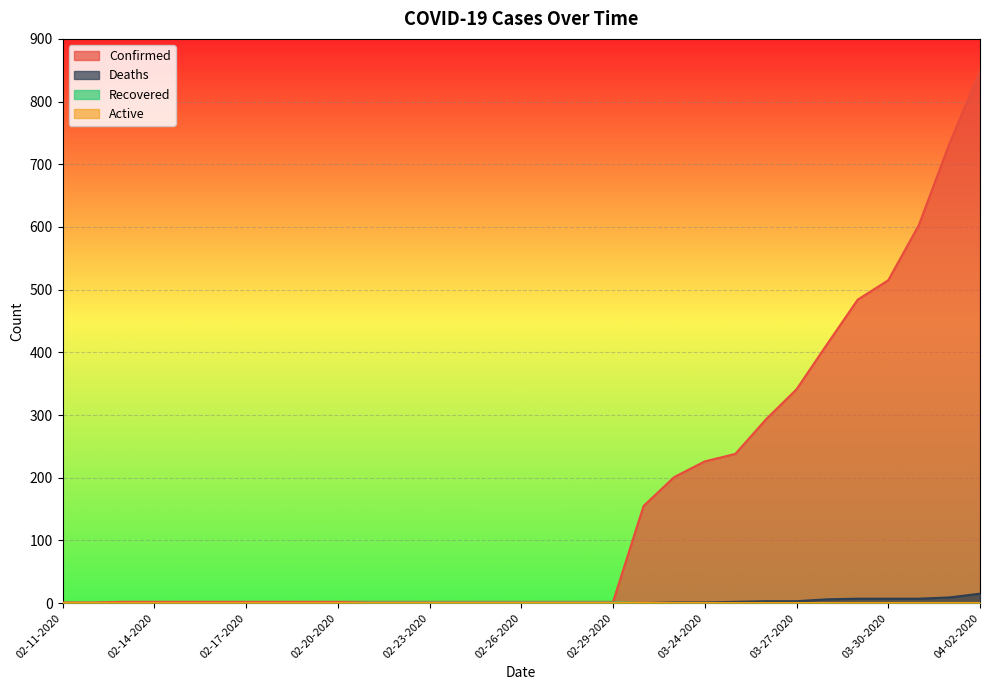

True or false: Recovered and Deaths cross at least once.

False